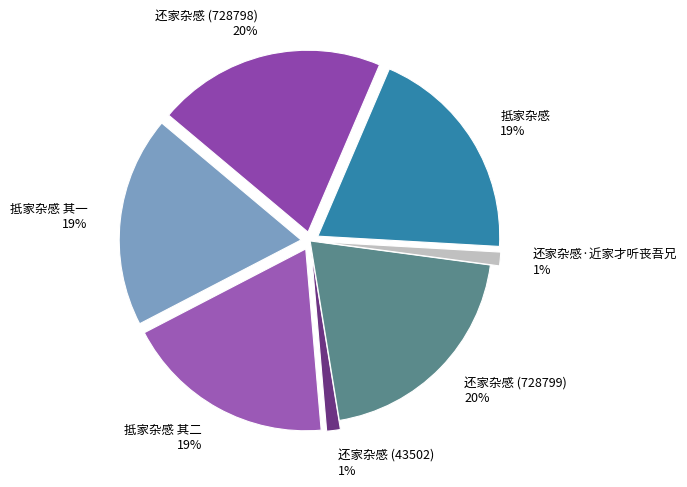

What percentage do 抵家杂感 其二 and 抵家杂感 其一 together represent?

37.5%